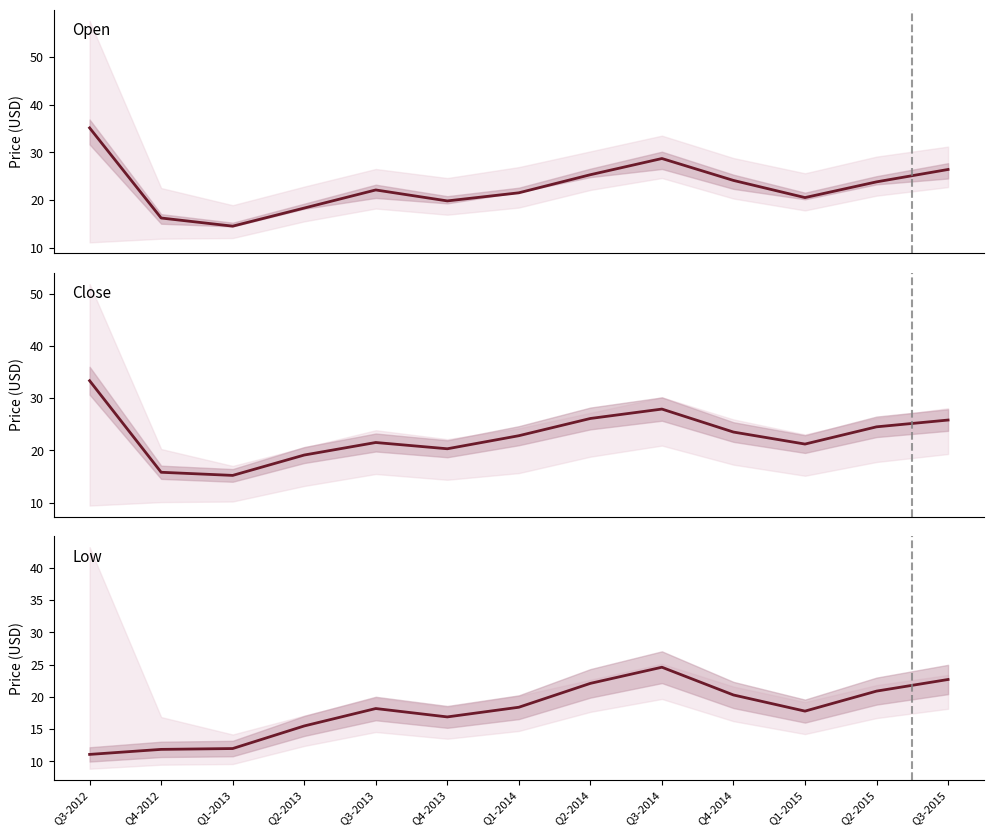

The Low series shows 14.8 at Q3-2012. True or false?

False